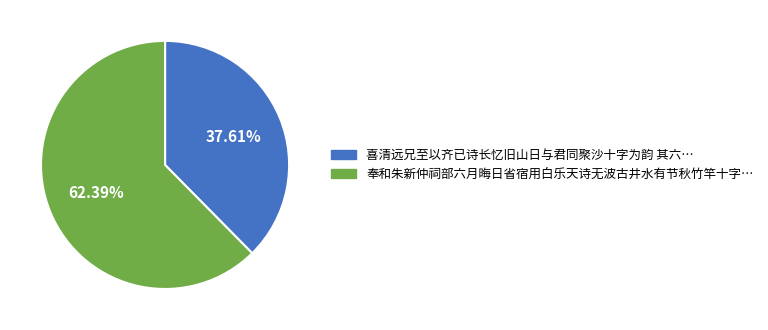

Is there any slice that represents more than half of the pie?

Yes